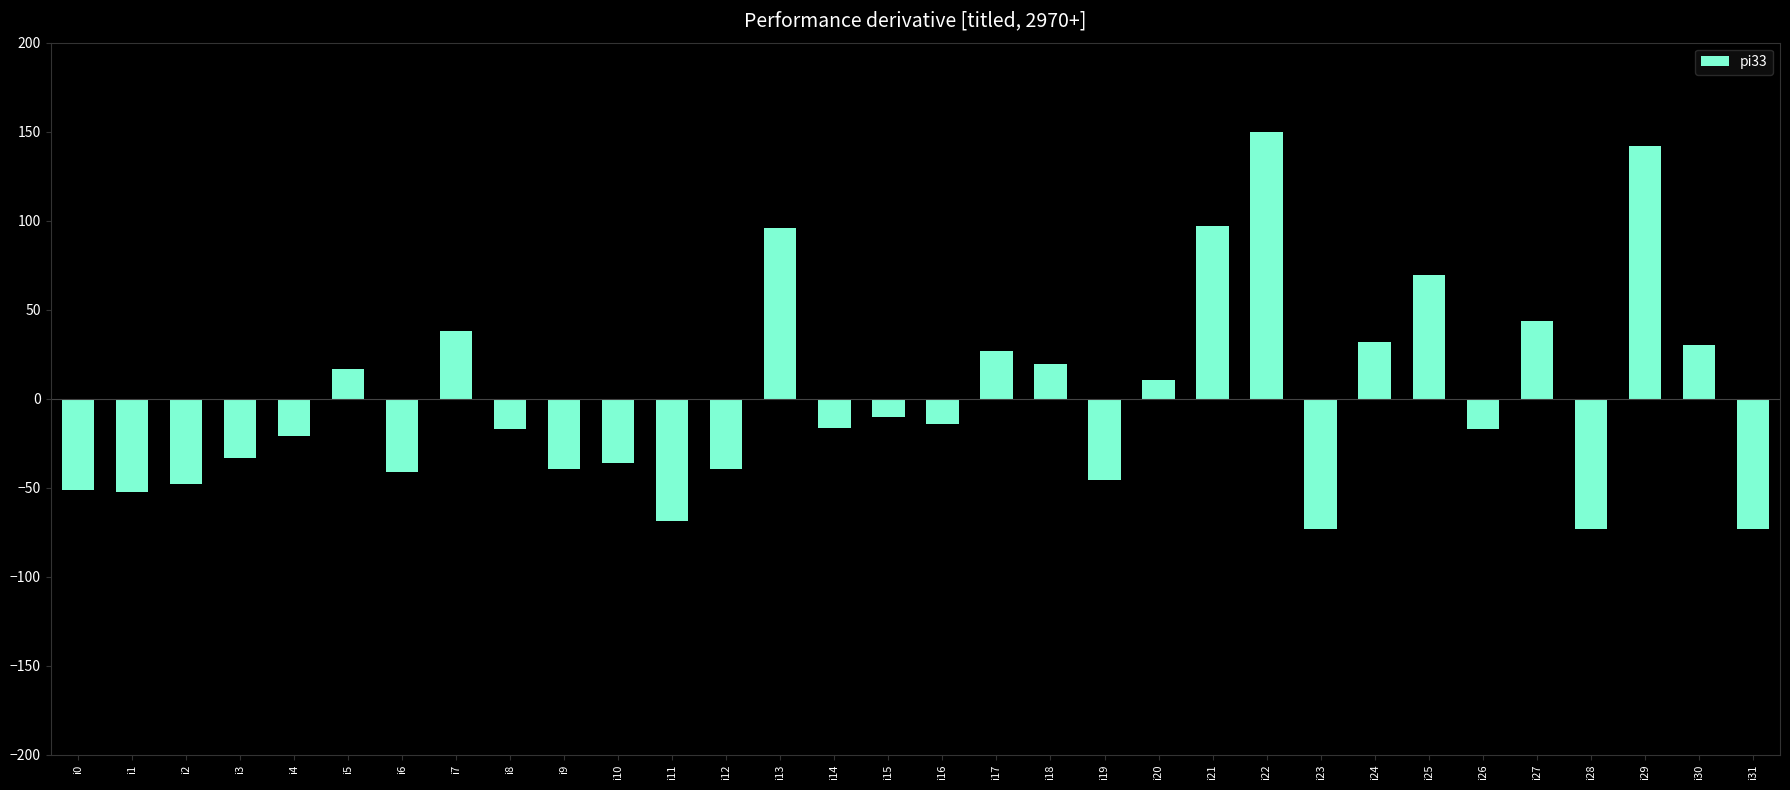

What is the ratio of the value at i24 to the value at i17?

1.2